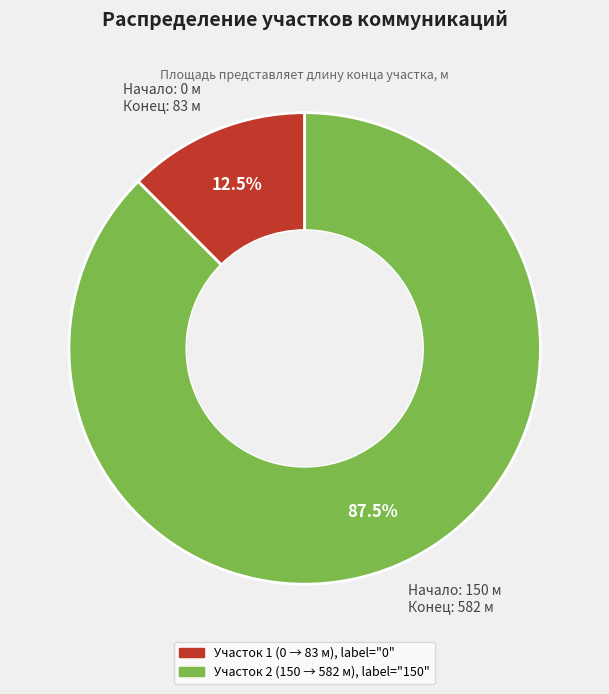

How many slices are in this pie chart?

2